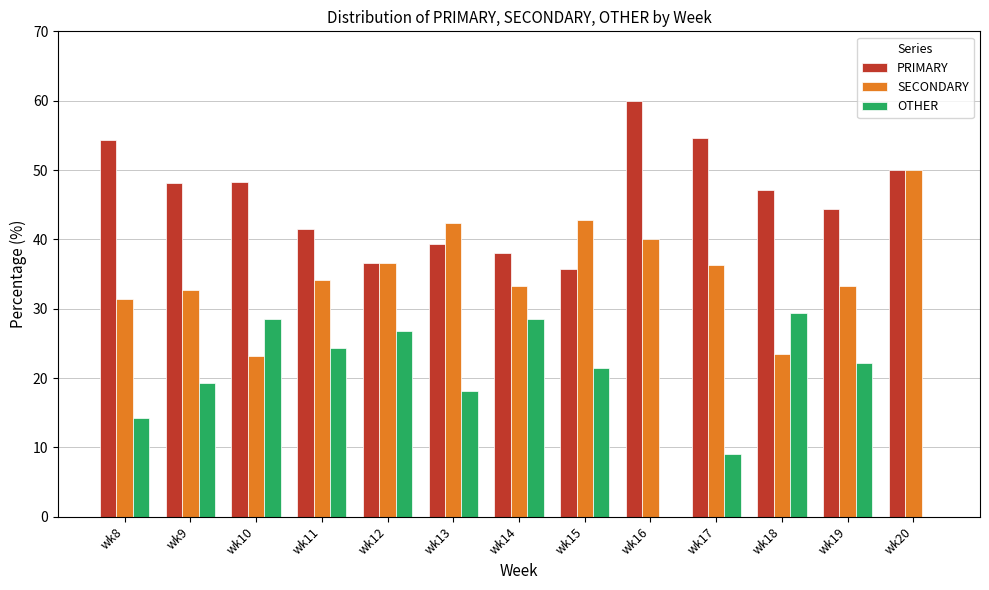

Is the value of PRIMARY at wk17 greater than the value of OTHER at wk18?

Yes